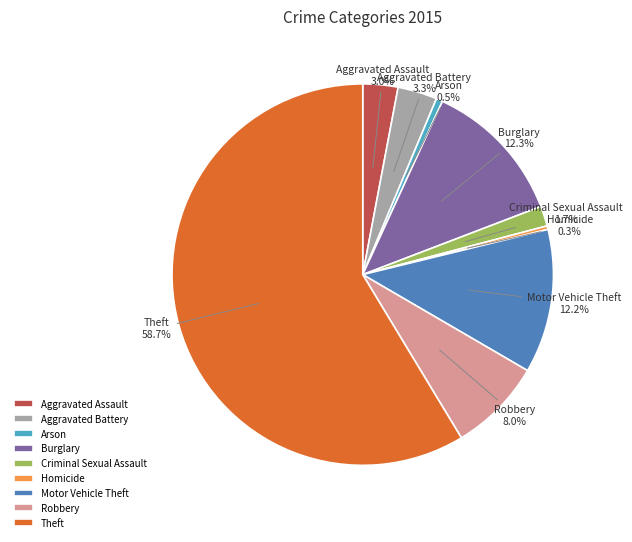

Which slice represents more than half of the pie?

Theft